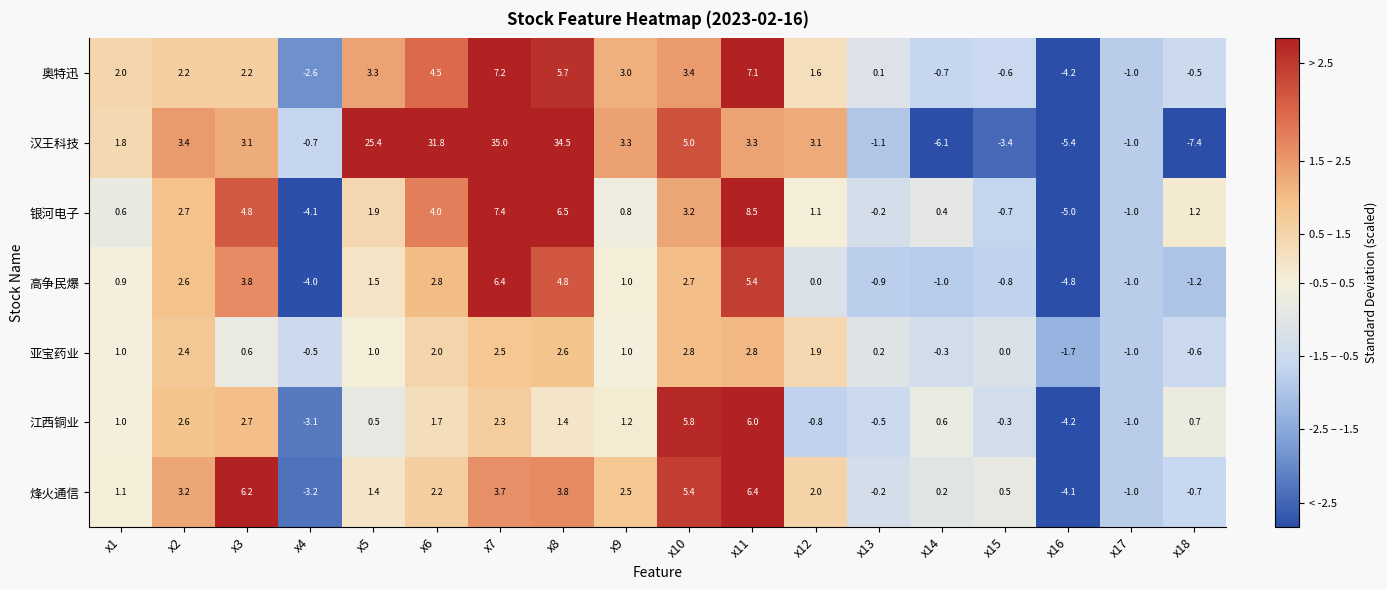

The 亚宝药业 series shows 0.3 at x3. True or false?

False